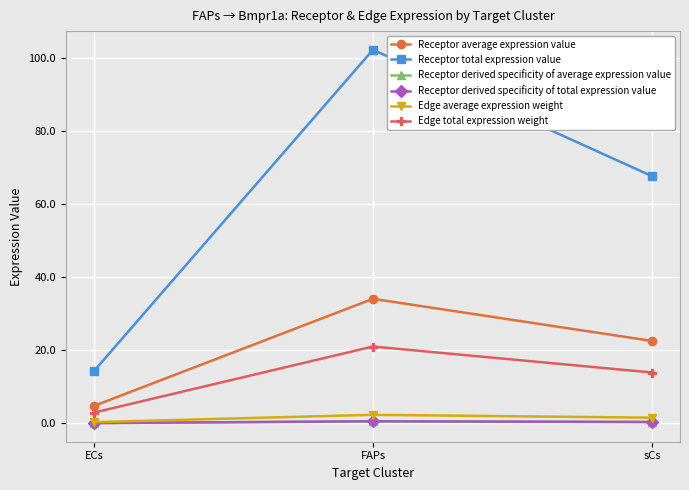

Where is Receptor total expression value nearest to the value 58?

sCs